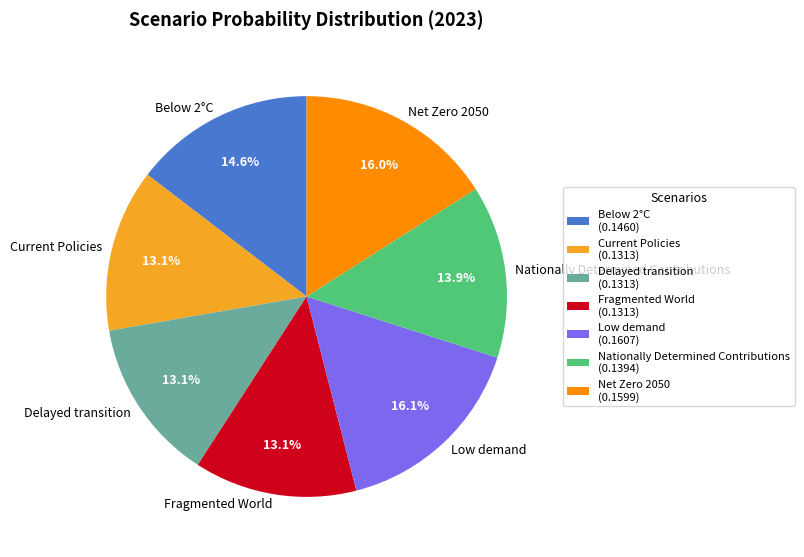

Combined, what portion of the pie is Current Policies and Net Zero 2050?

29.1%